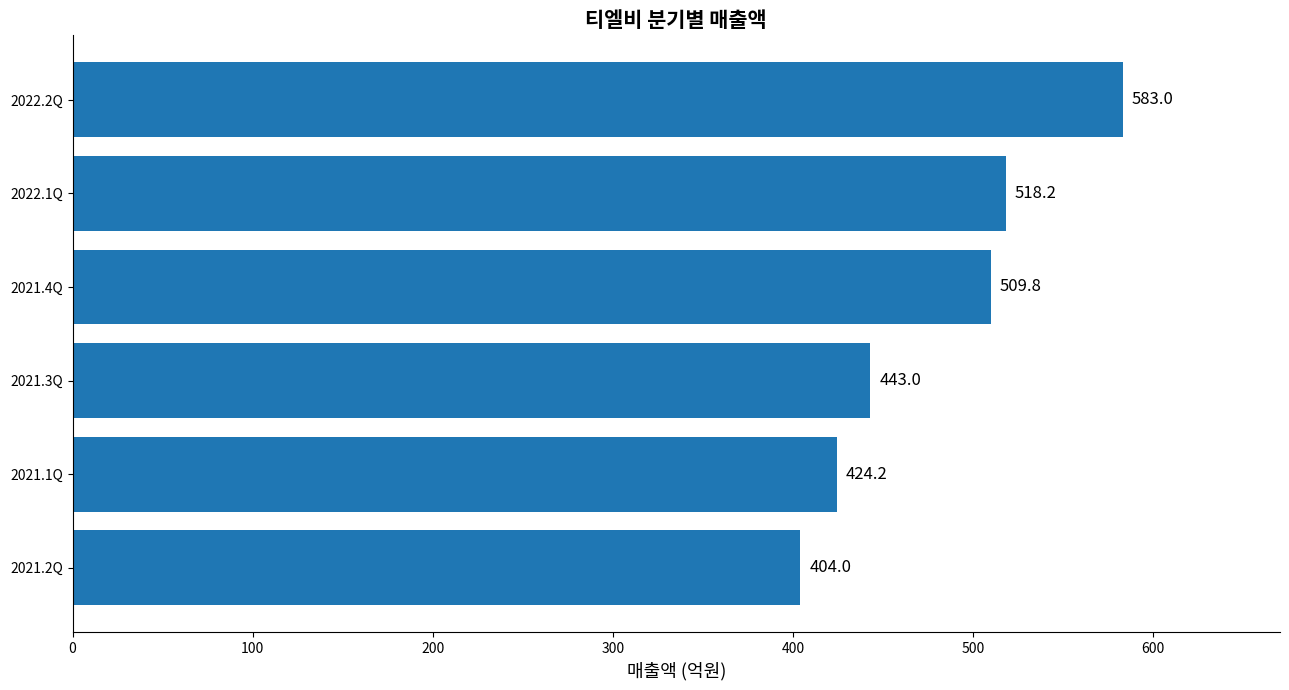

The chart shows a value of 583.0 at 2022.2Q. True or false?

True